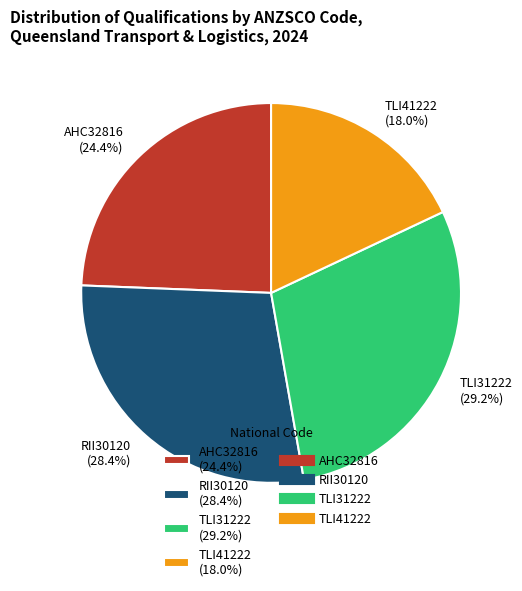

What is the ratio of the value at AHC32816 (24.4%) to the value at TLI41222 (18.0%)?

1.4